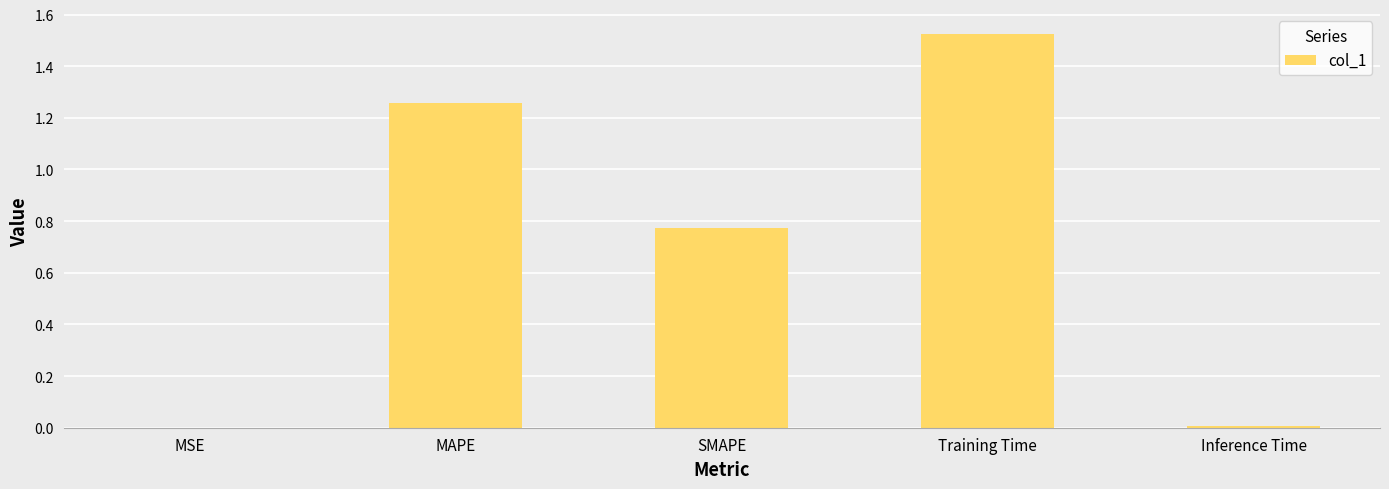

At which category does the chart reach its peak across all series?

Training Time